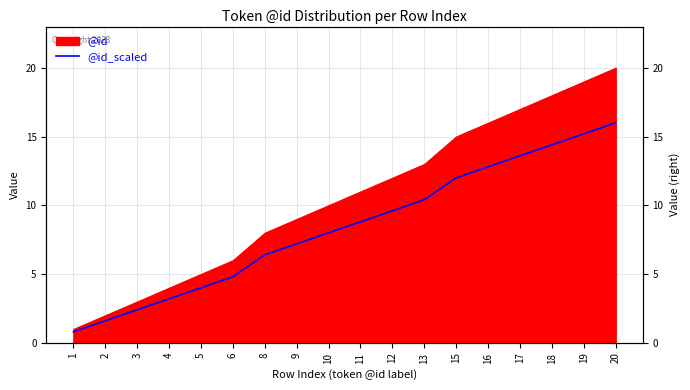

What is the ratio of the value at 18 to the value at 6?

3.0